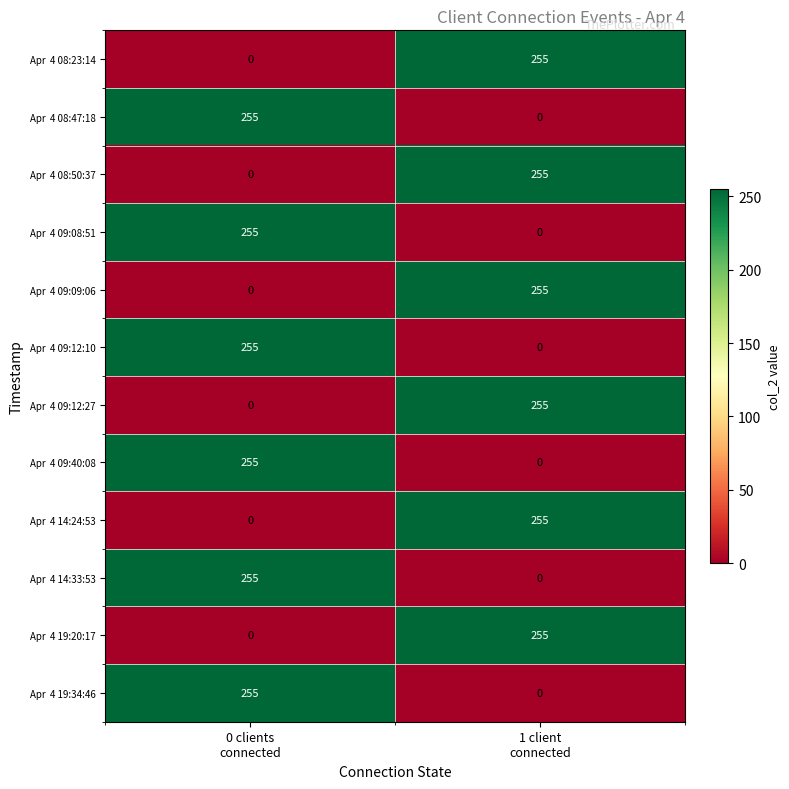

What is the greatest value displayed?

255